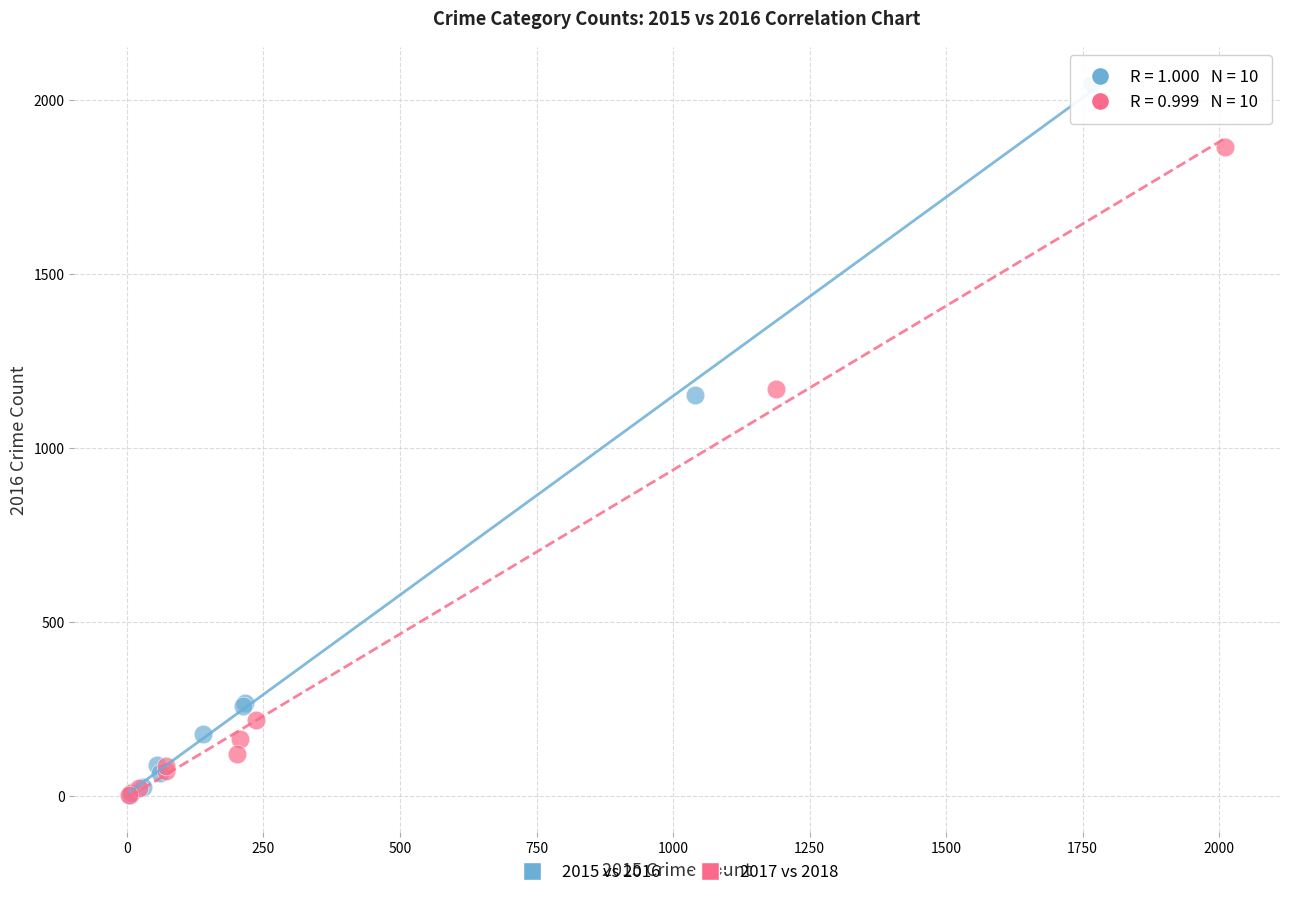

What are all the series names shown in the legend?

2015 vs 2016, 2017 vs 2018